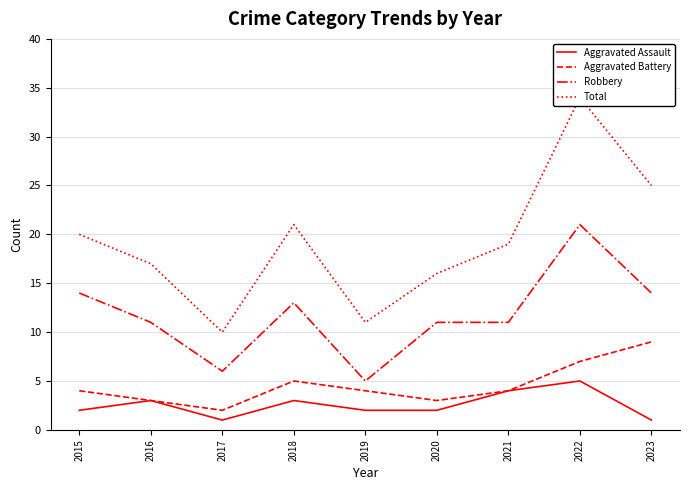

True or false: Total and Aggravated Assault cross at least once.

False